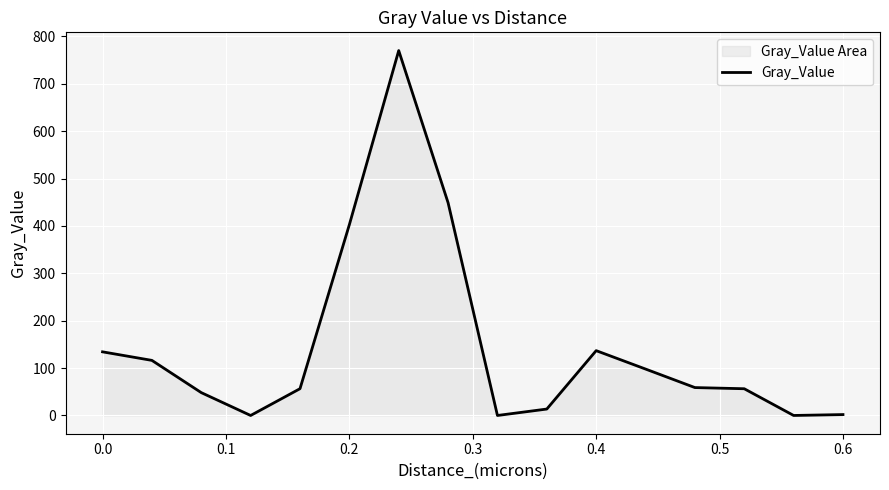

What is the maximum value shown in the chart?

770.0